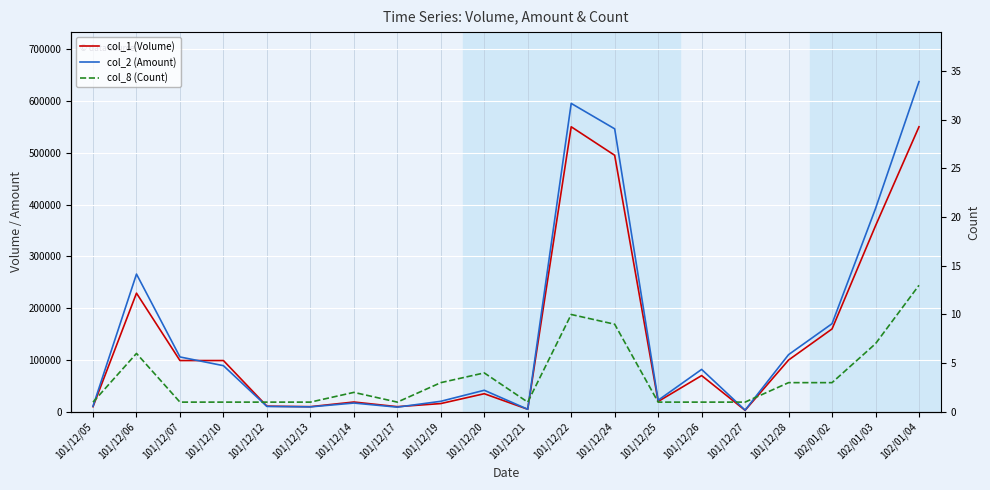

Is it true that col_2 (Amount) equals 170100 at 102/01/02?

True